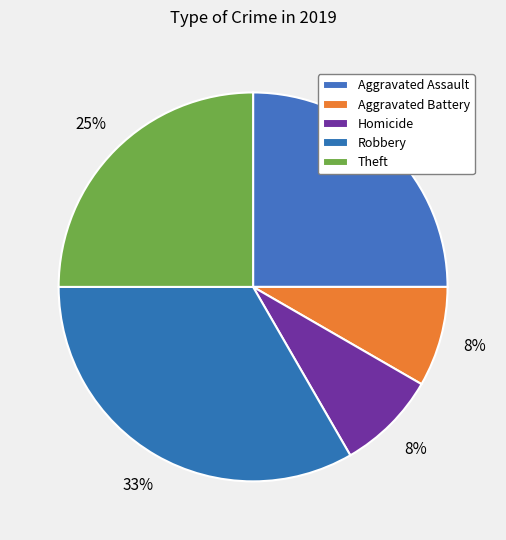

Which slice is the largest?

Robbery